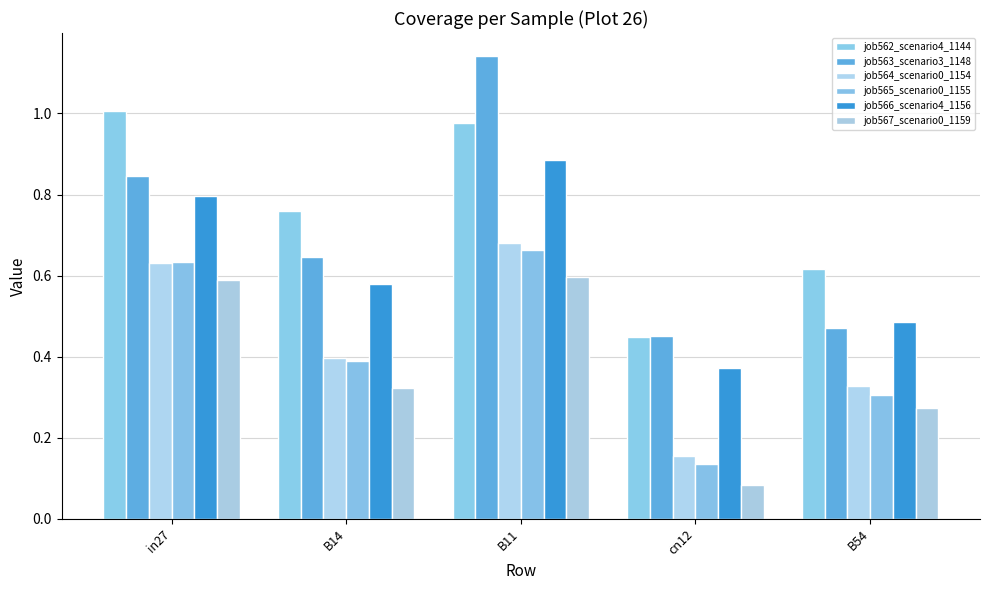

At which category is the sum across all series the highest?

B11